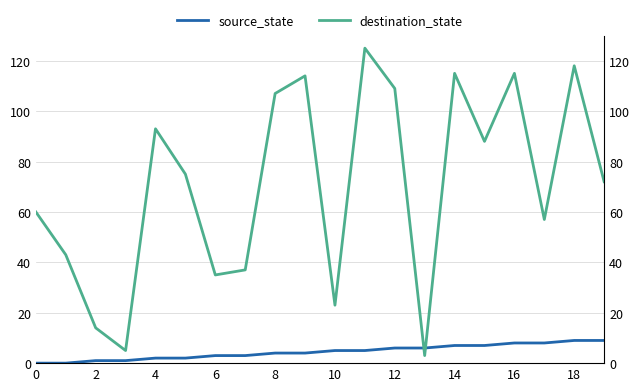

What is the sum of the source_state values at 17 and 11?

13